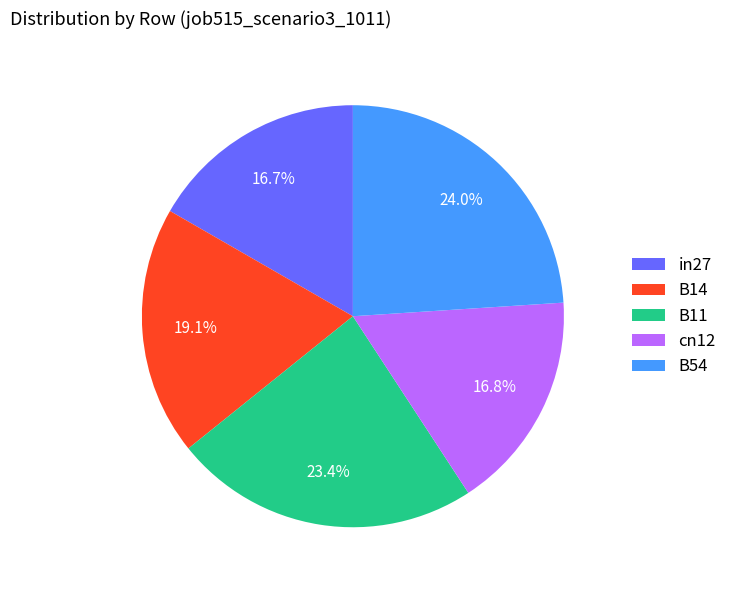

Is there any slice that represents more than half of the pie?

No